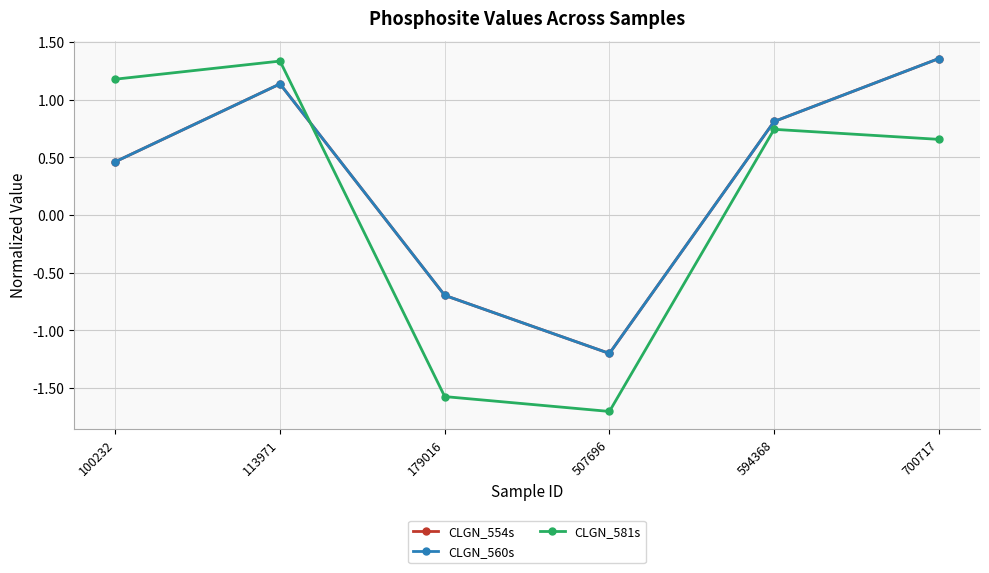

In CLGN_581s, how many points are higher than both neighbors (excluding endpoints)?

2